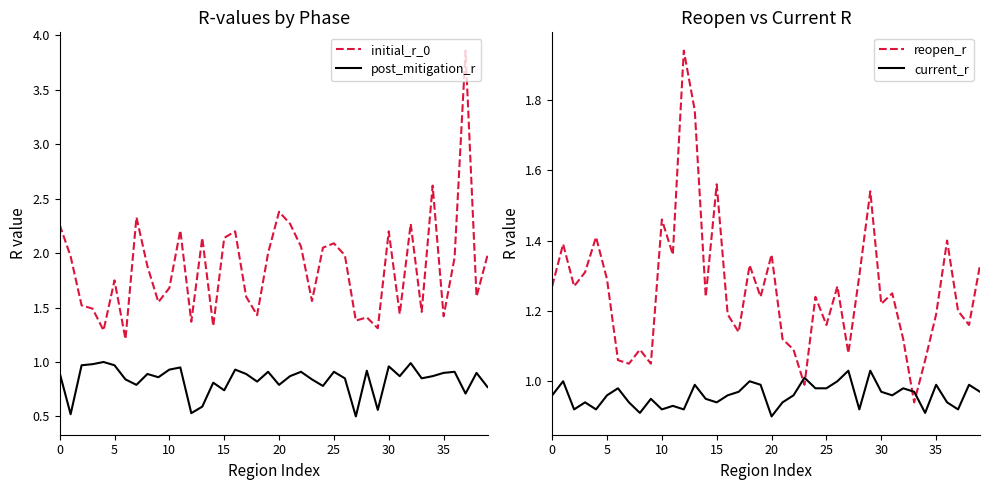

What is the approximate value of initial_r_0 at 39?

2.0